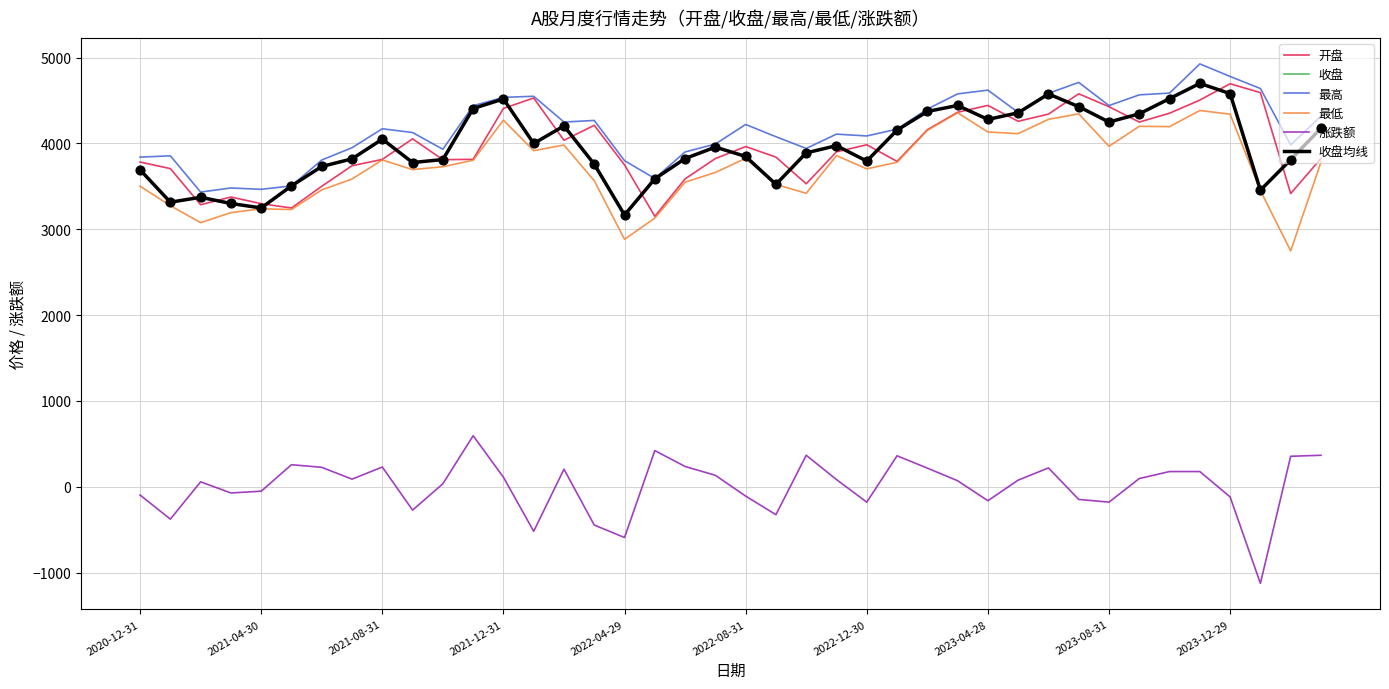

Is this an area chart (filled region under the line)?

No